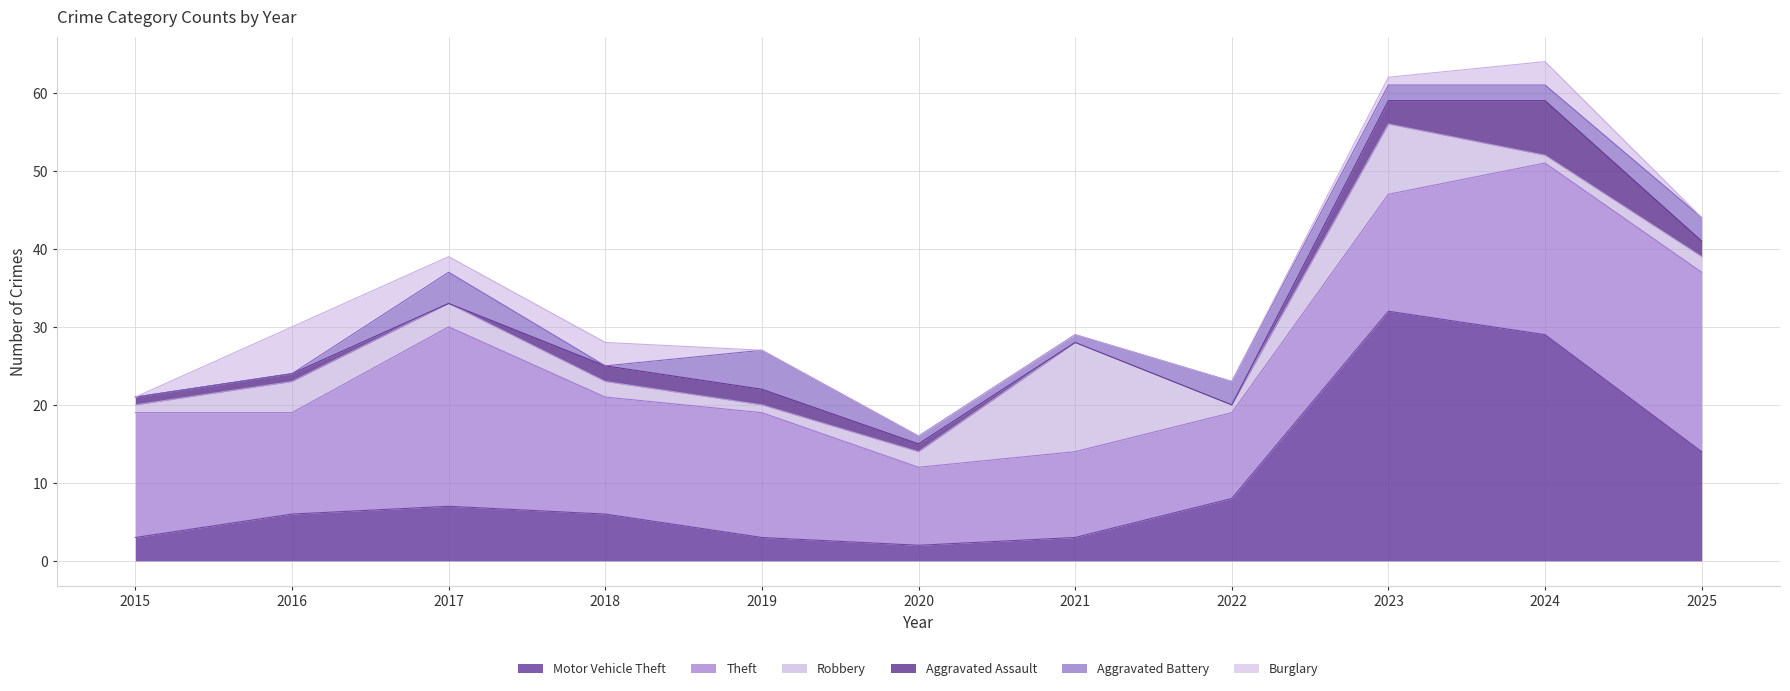

What is the difference between the maximum and second lowest values in the Burglary series?

6